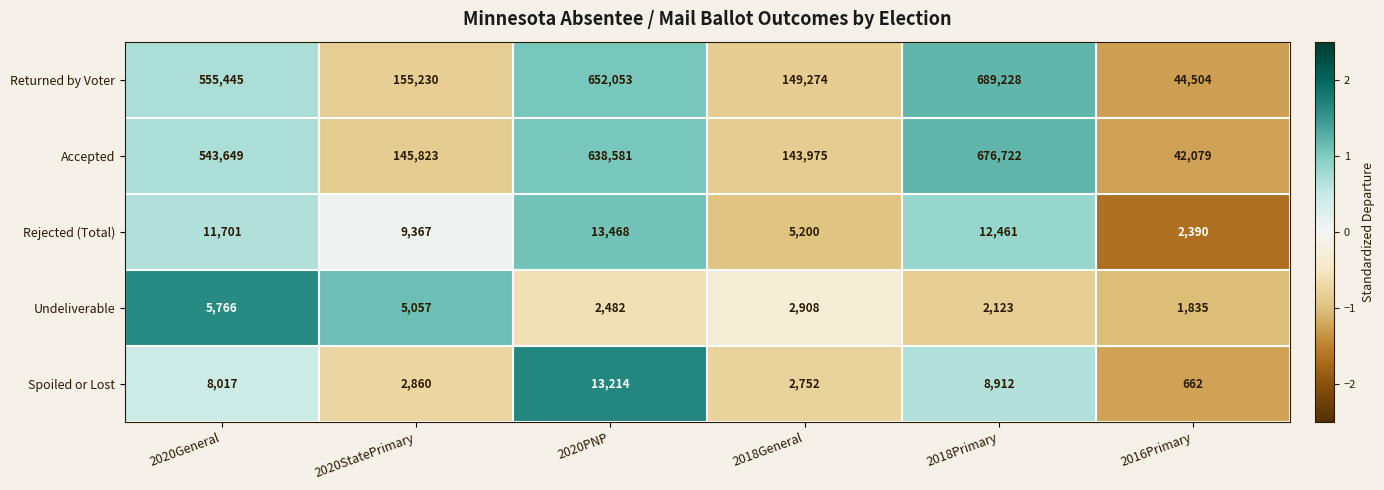

Which series has the largest range (max minus min)?

Returned by Voter